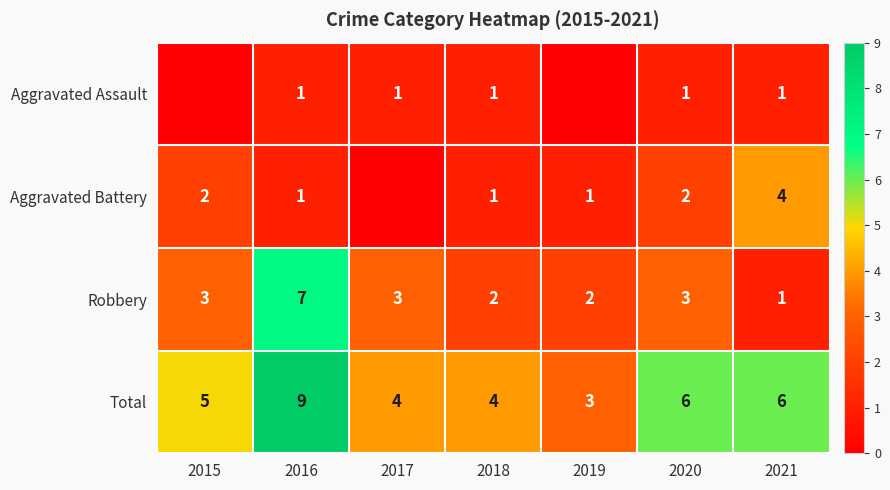

Is it true that Total equals 4 at 2020?

False